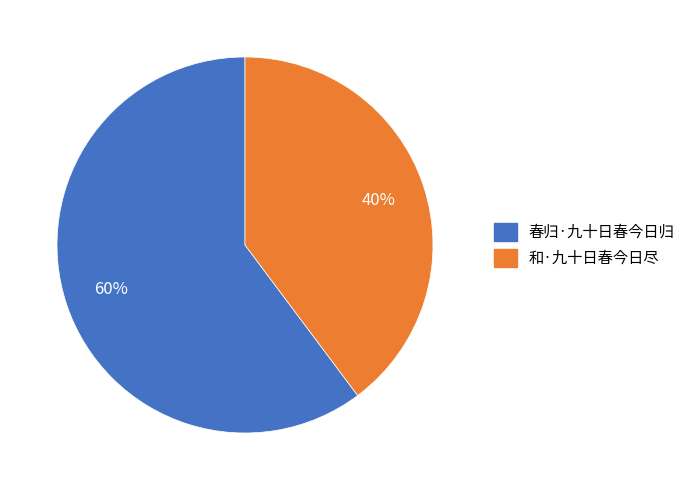

Is it true that 和·九十日春今日尽 is 40% of the pie?

True